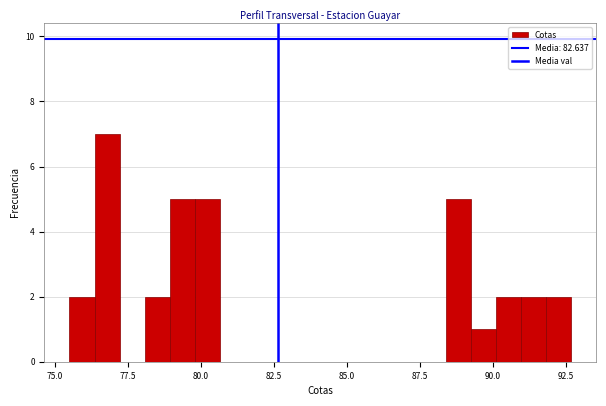

Around what value on the x-axis is the tallest bar? Give the approximate position of its centre, as read against the axis.

77.0